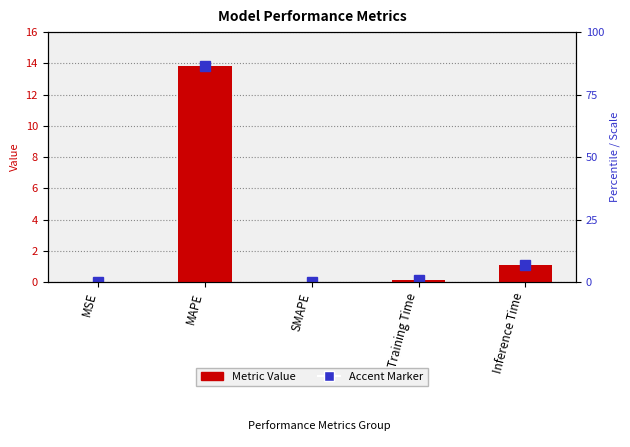

How many bars are there in total?

5